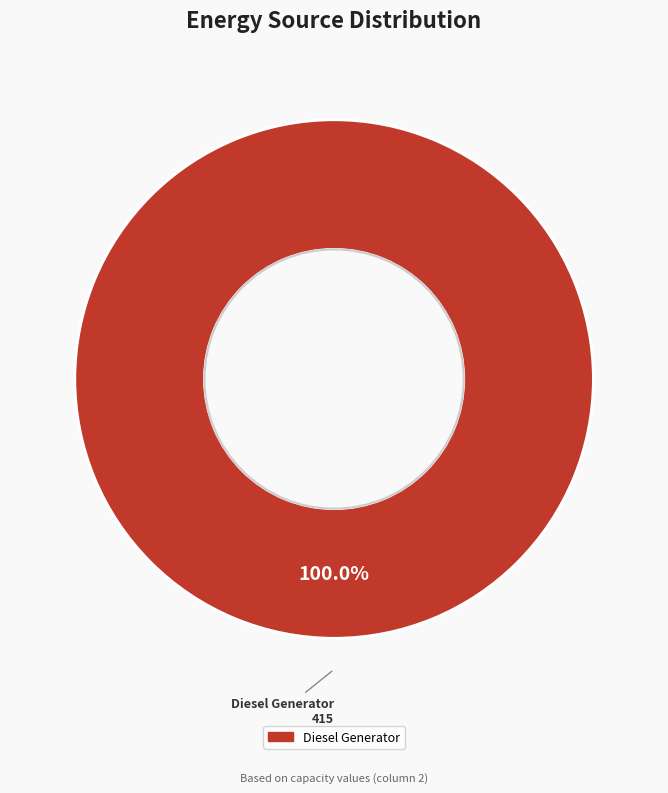

Is there any slice that represents more than half of the pie?

Yes